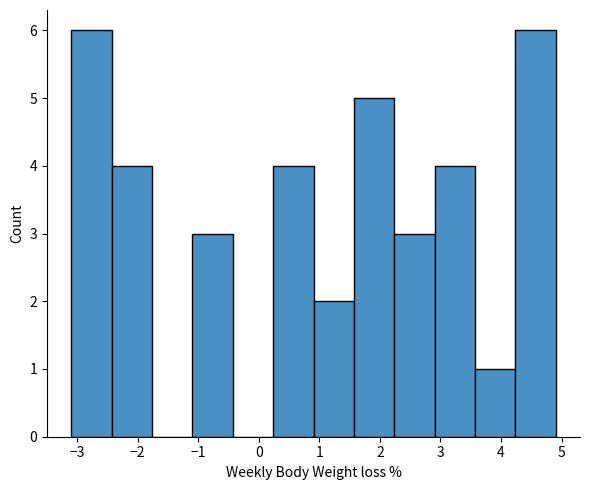

How tall is the bar that spans 0.9 to 1.6 on the x-axis? Neither the bar edges nor the heights are printed on the chart, so give them approximately, as read against the axes.

2